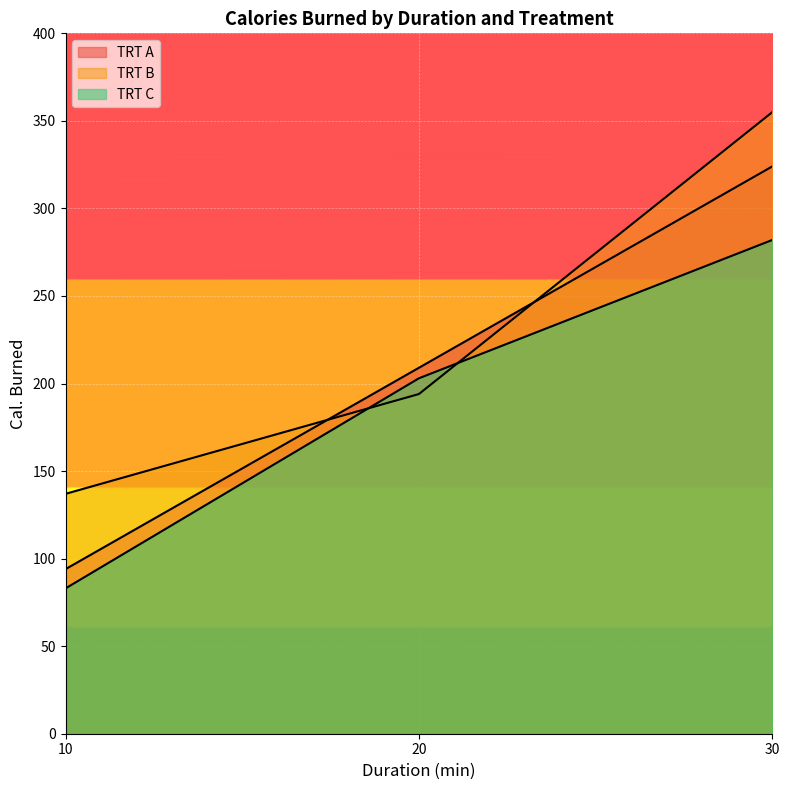

Is it true that TRT A equals 324 at 30?

True